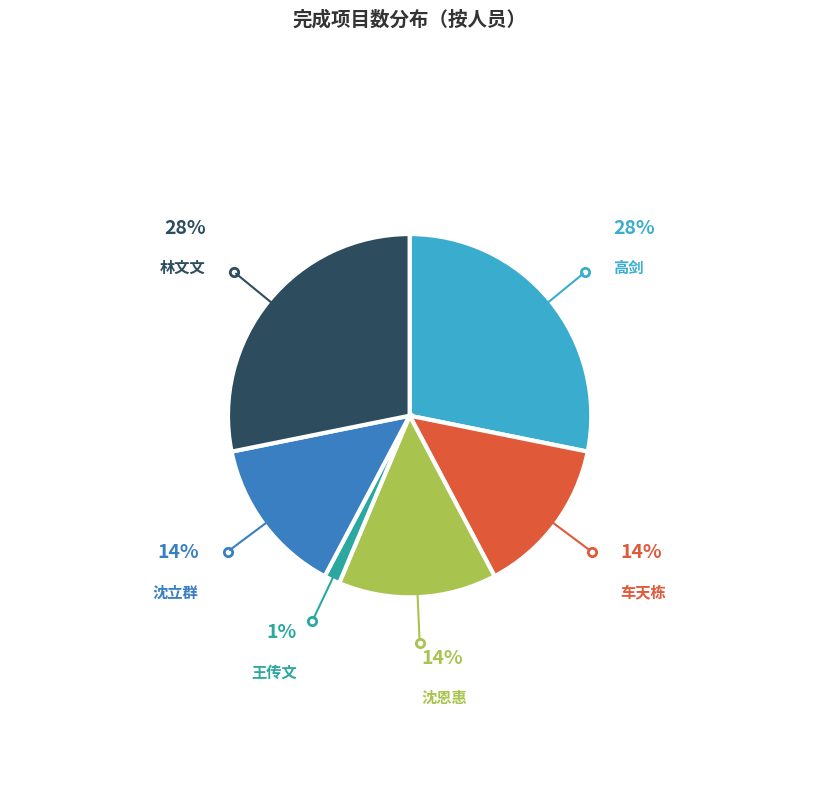

Count the number of slices in the pie.

6